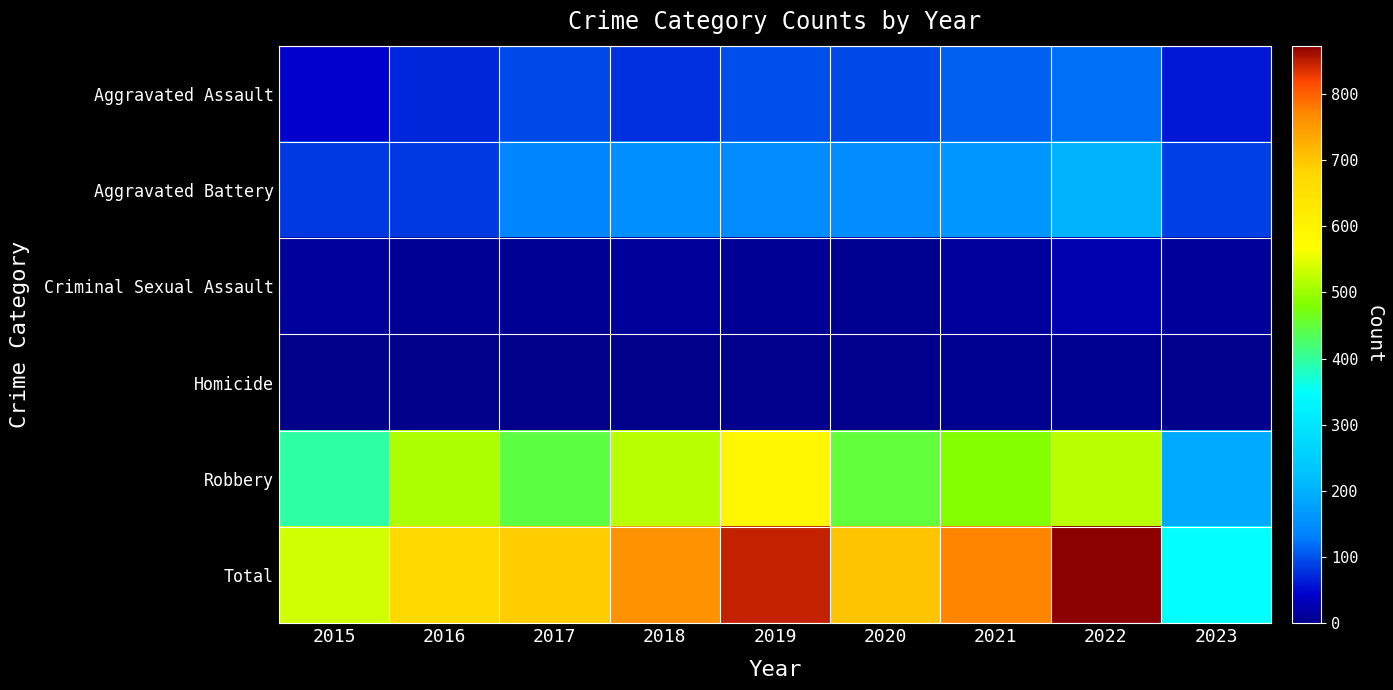

What is the greatest value displayed?

873